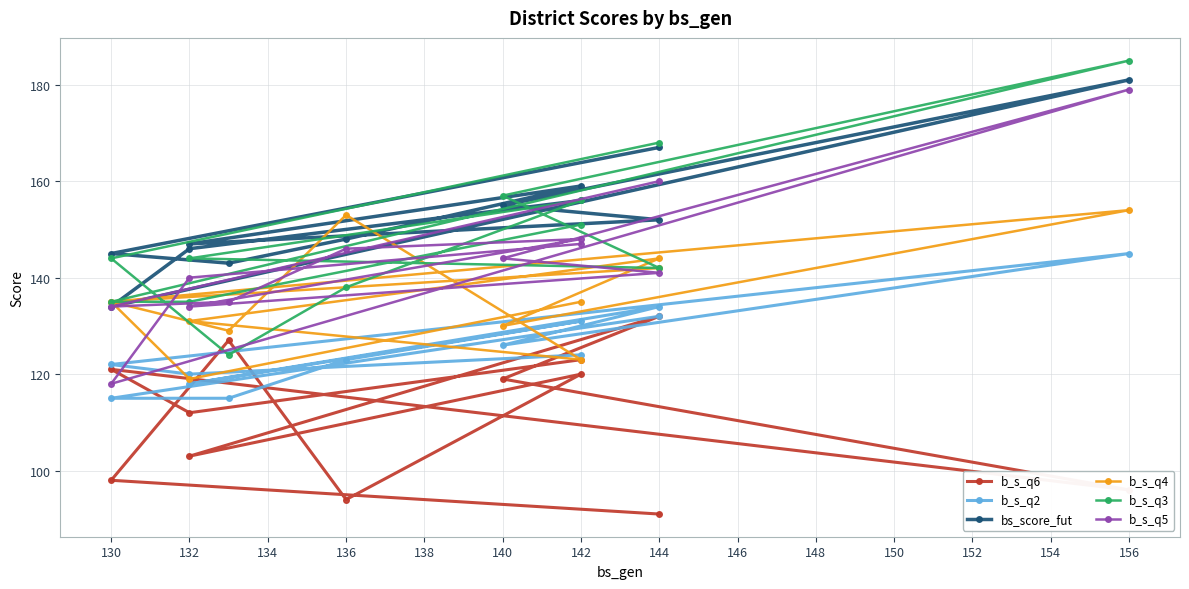

Between 136 and 156, which is larger?

156